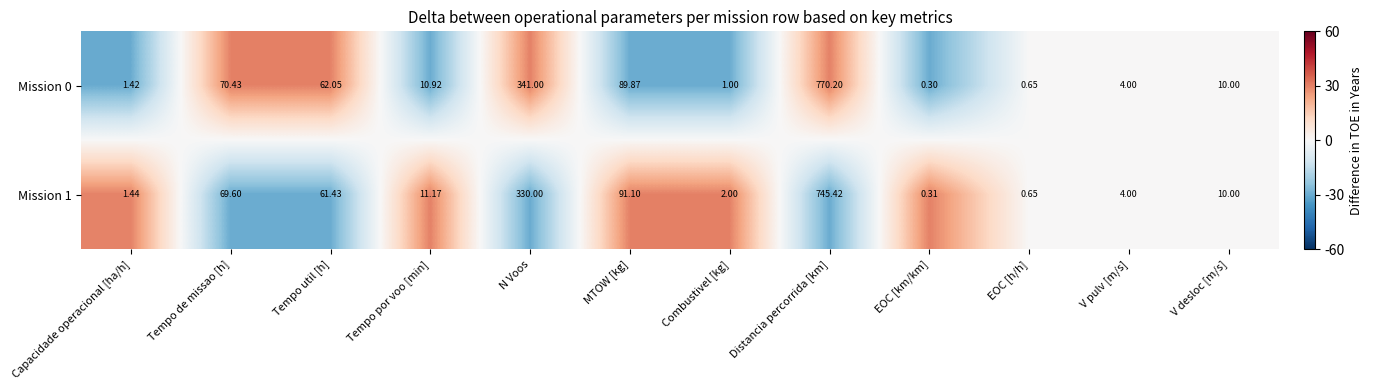

At which category does the chart reach its peak across all series?

Distancia percorrida [km]